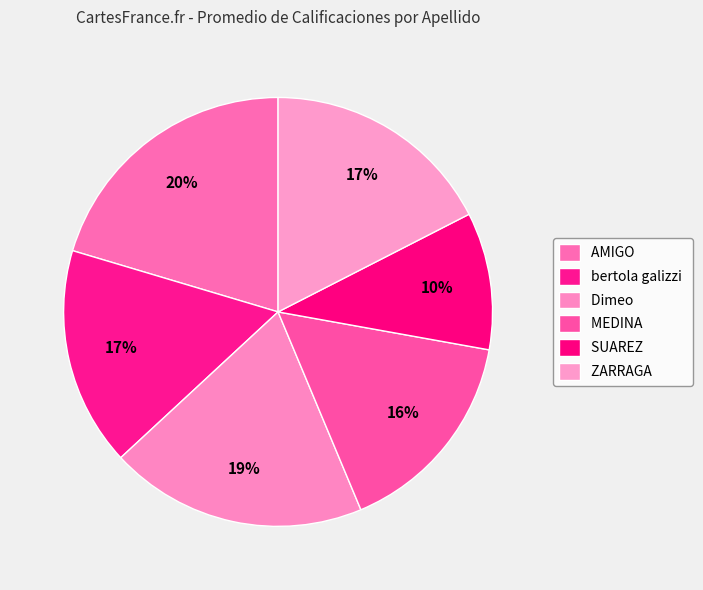

What percentage is the bertola galizzi slice, to the nearest percent?

17%